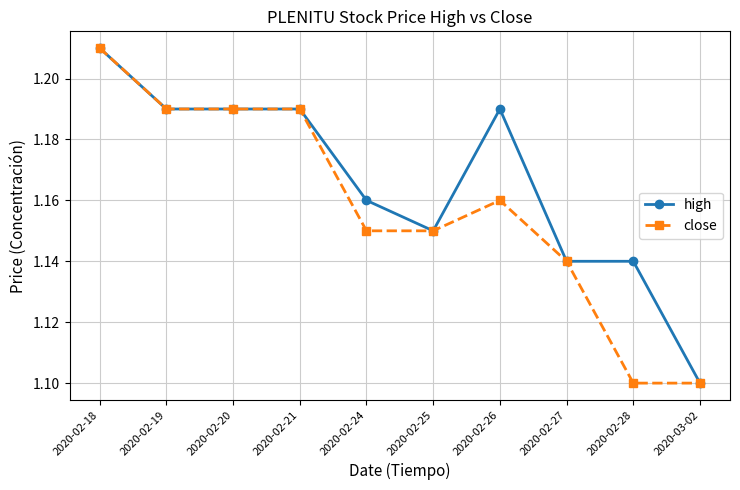

True or false: close has more than 0 interior local peaks.

True